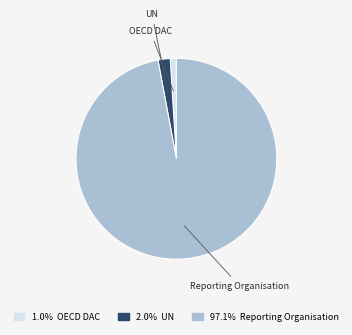

Combined, do OECD DAC and Reporting Organisation account for over 50%?

Yes